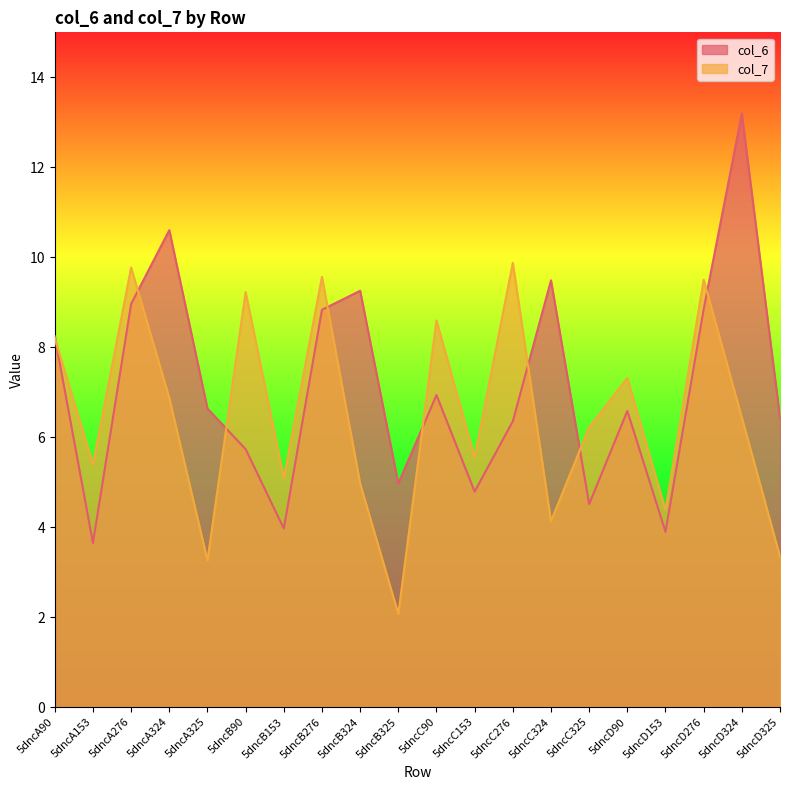

Where do col_6 and col_7 first cross each other?

5dncA90 and 5dncA153